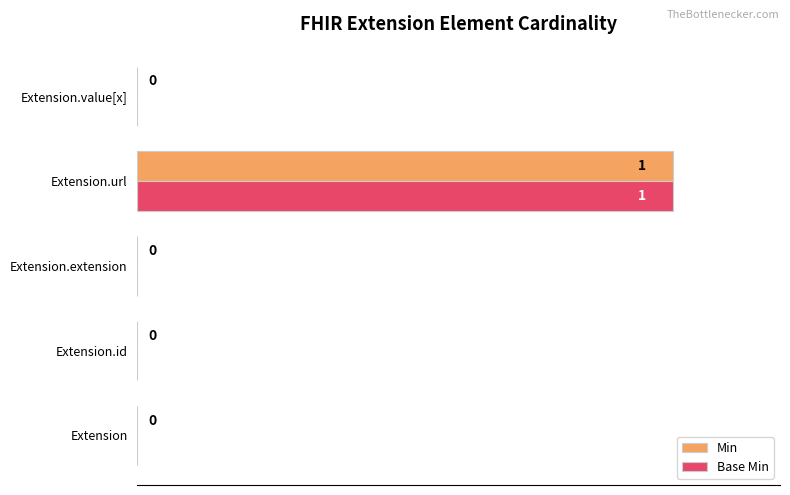

The value of Min at Extension.extension is -48. True or false?

False